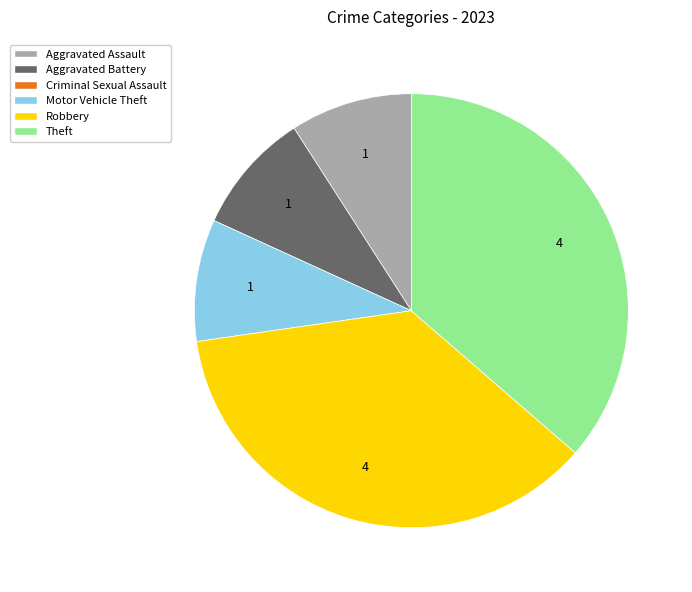

Is there a majority slice in this chart?

No